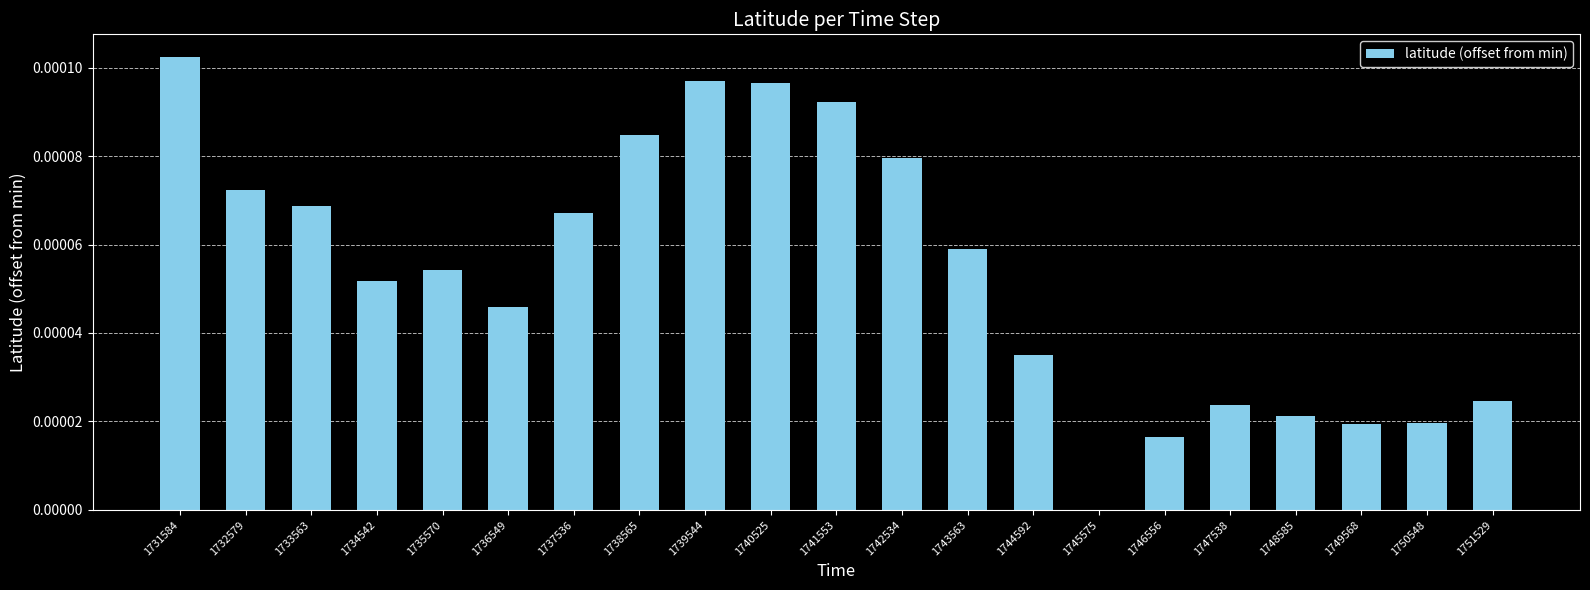

Which category has the highest value across all series?

1731584